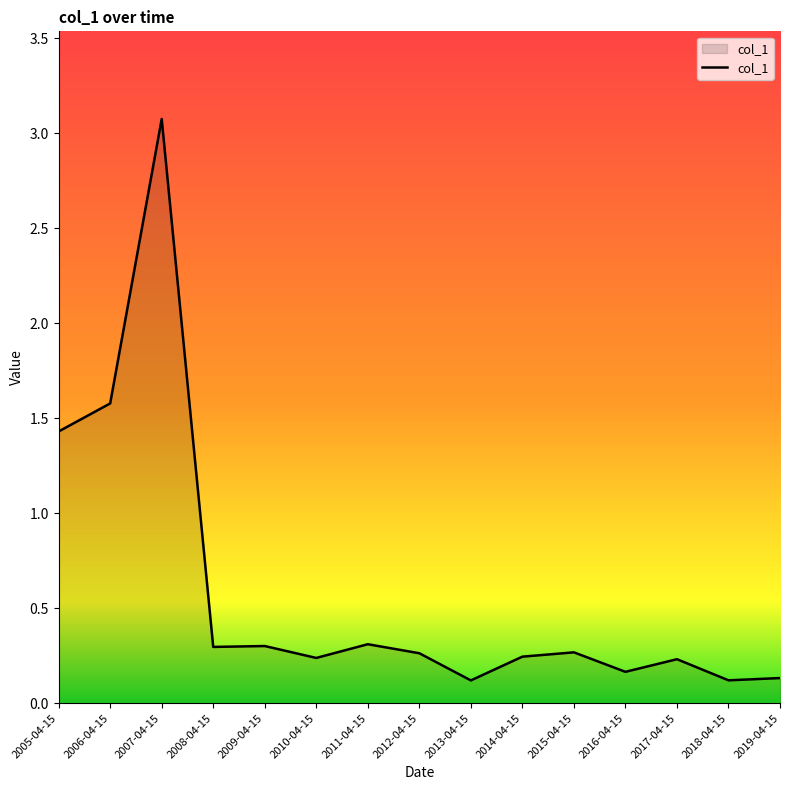

Is it true that the value at 2019-04-15 is 0.1?

True